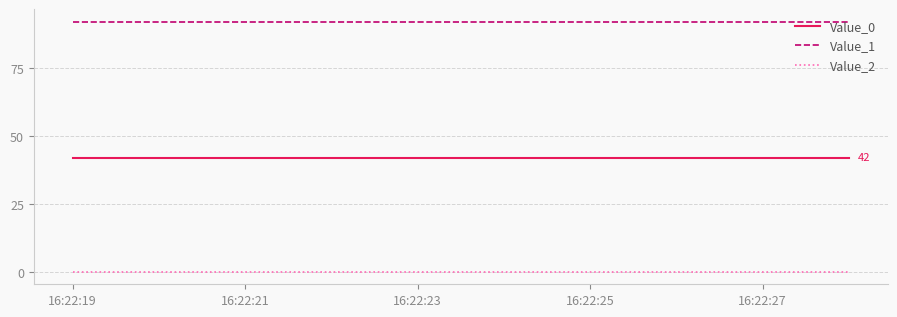

What is the greatest value displayed?

92